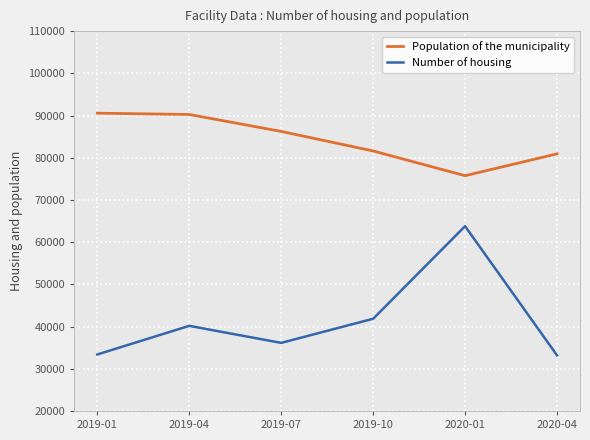

True or false: Number of housing and Population of the municipality intersect in this chart.

False